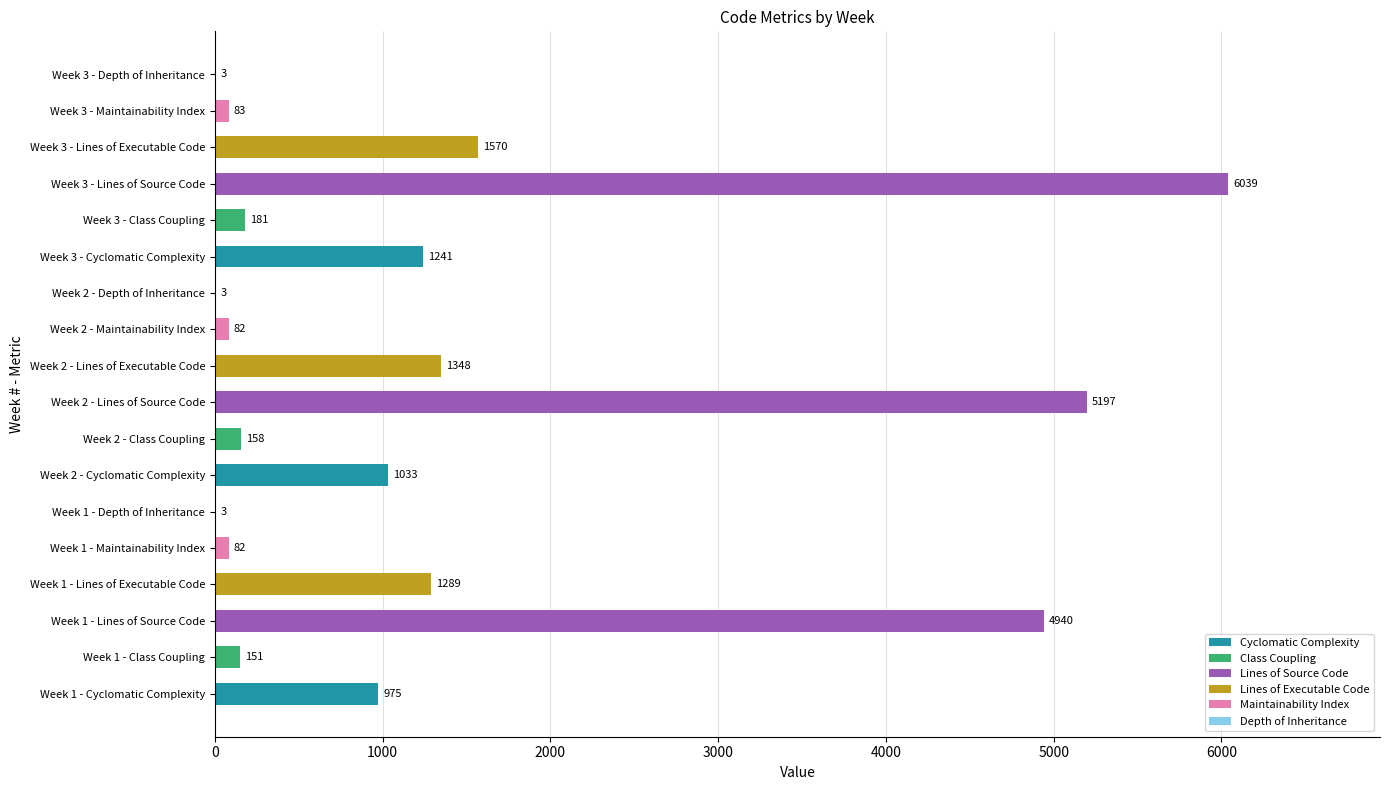

What is the change in value from Week 1 - Lines of Executable Code to Week 2 - Maintainability Index?

-1207